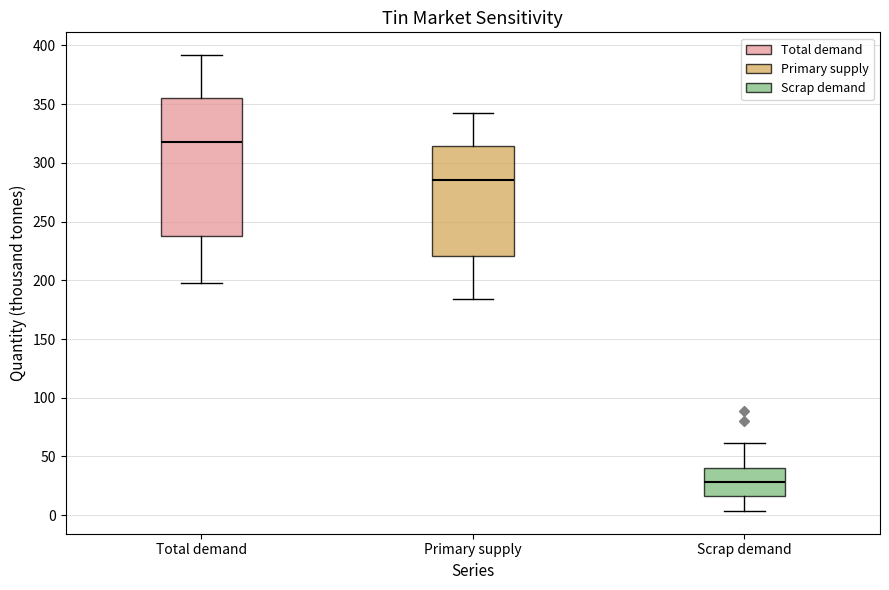

Reading left to right, read every box against the y-axis: the position of its median line, the range the box covers, and the ends of its whiskers. The values are not printed on the chart, so give them approximately, as read against the axis.

Total demand: median 320, box 240 to 355, whiskers 195 to 390
Primary supply: median 285, box 220 to 315, whiskers 185 to 345
Scrap demand: median 30, box 15 to 40, whiskers 5 to 60